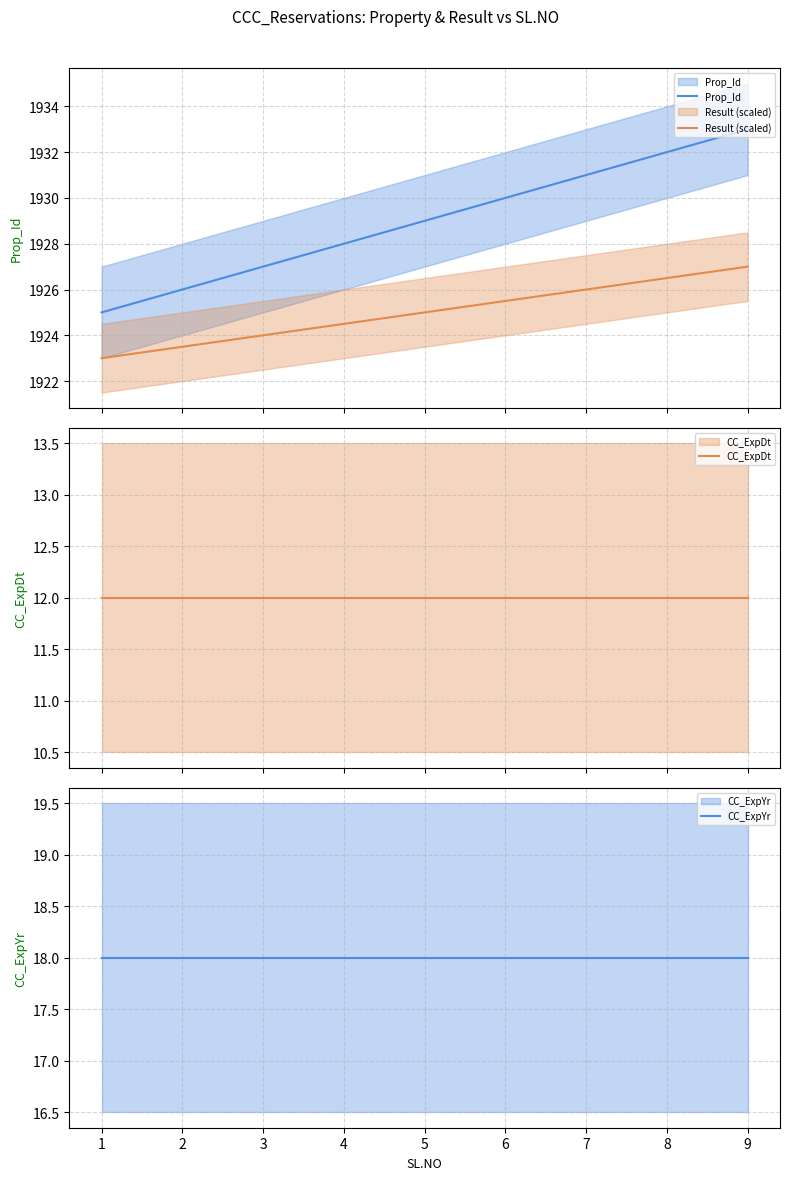

Reading left to right, extract all data points from this chart.

Prop_Id: 1=1925.0	2=1926.0	3=1927.0	4=1928.0	5=1929.0	6=1930.0	7=1931.0	8=1932.0	9=1933.0
Result (scaled): 1=1923.0	2=1923.5	3=1924.0	4=1924.5	5=1925.0	6=1925.5	7=1926.0	8=1926.5	9=1927.0
CC_ExpDt: 1=12.0	2=12.0	3=12.0	4=12.0	5=12.0	6=12.0	7=12.0	8=12.0	9=12.0
CC_ExpYr: 1=18.0	2=18.0	3=18.0	4=18.0	5=18.0	6=18.0	7=18.0	8=18.0	9=18.0